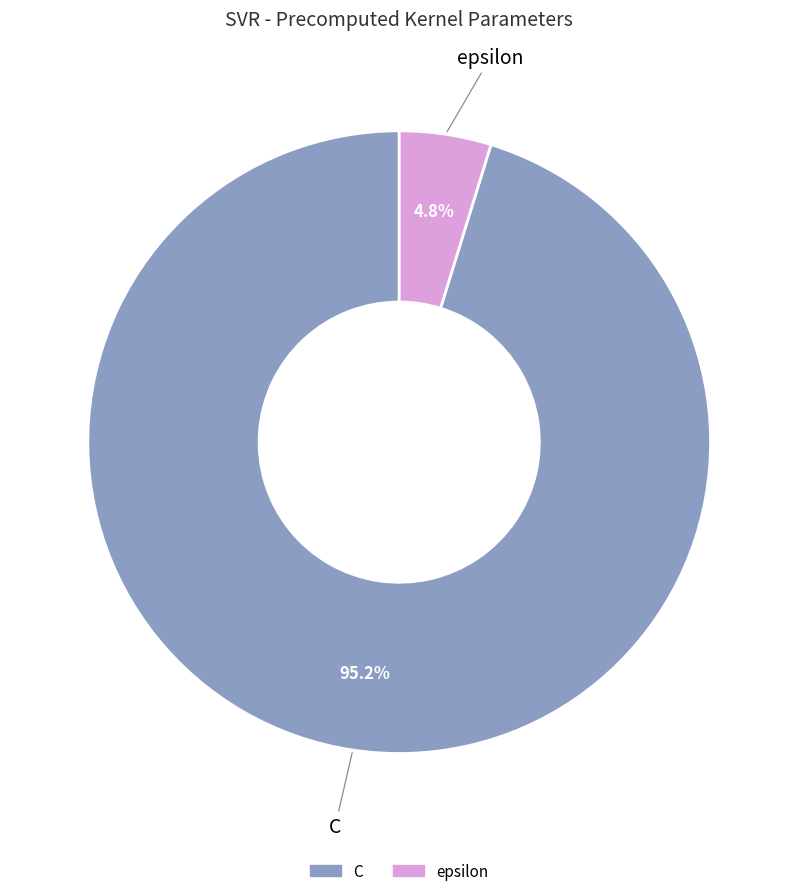

How many slices are in this pie chart?

2